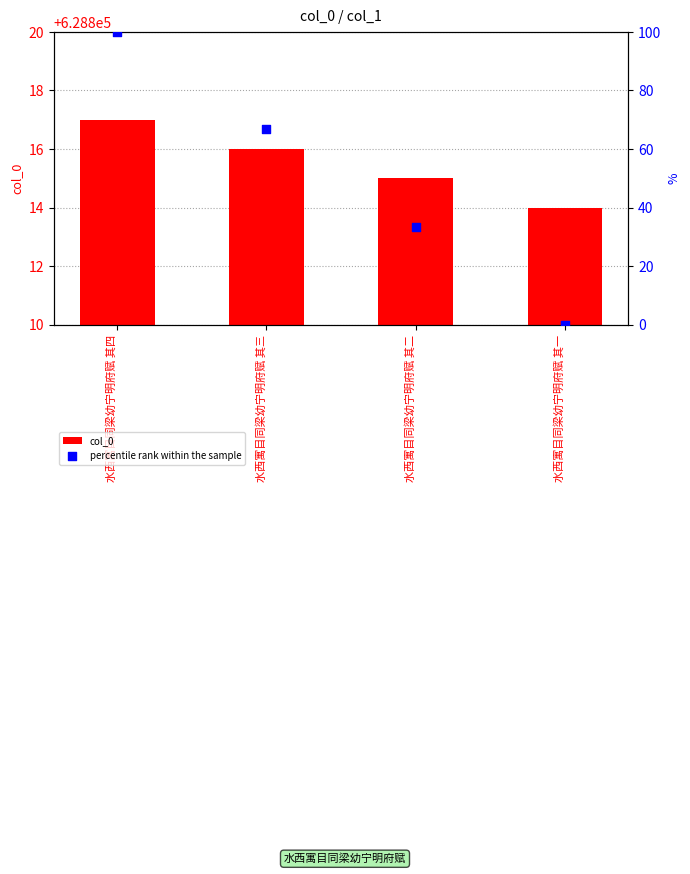

What are all the series names shown in the legend?

col_0, percentile rank within the sample